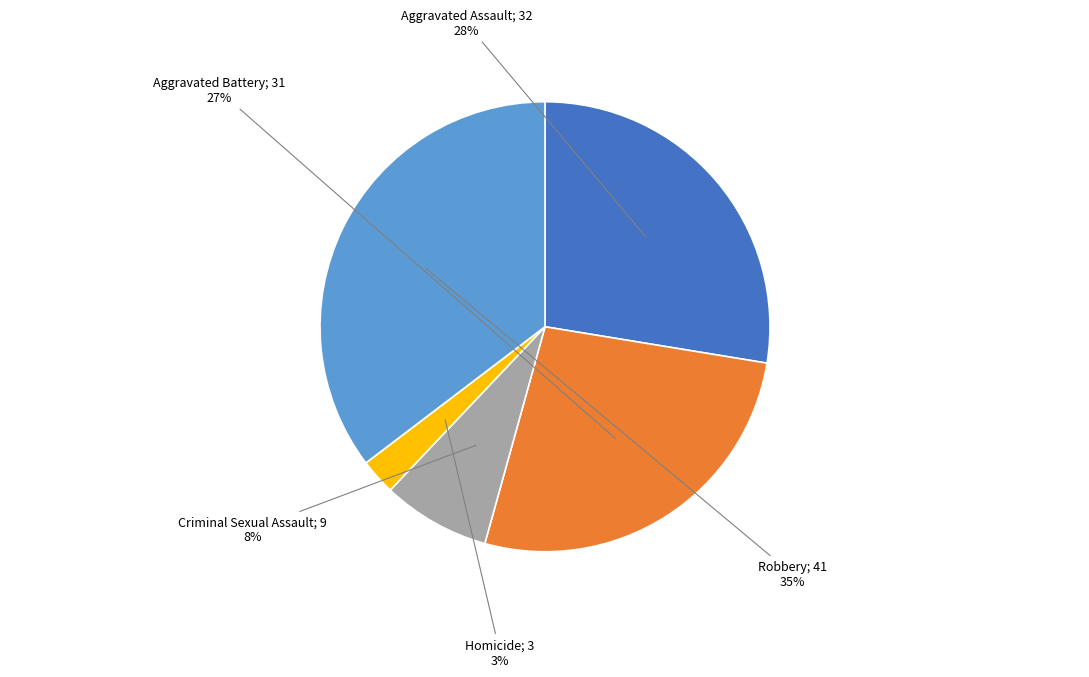

To the nearest percent, what is the average slice percentage?

20%